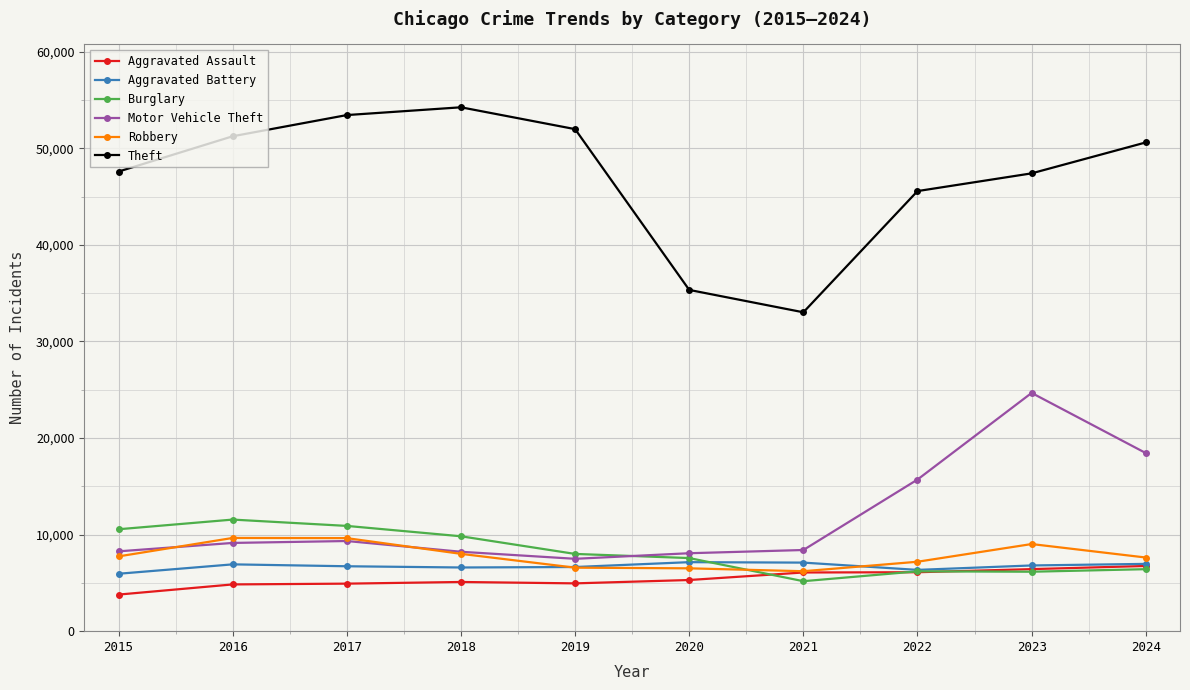

The Aggravated Battery series shows 3446 at 2015. True or false?

False